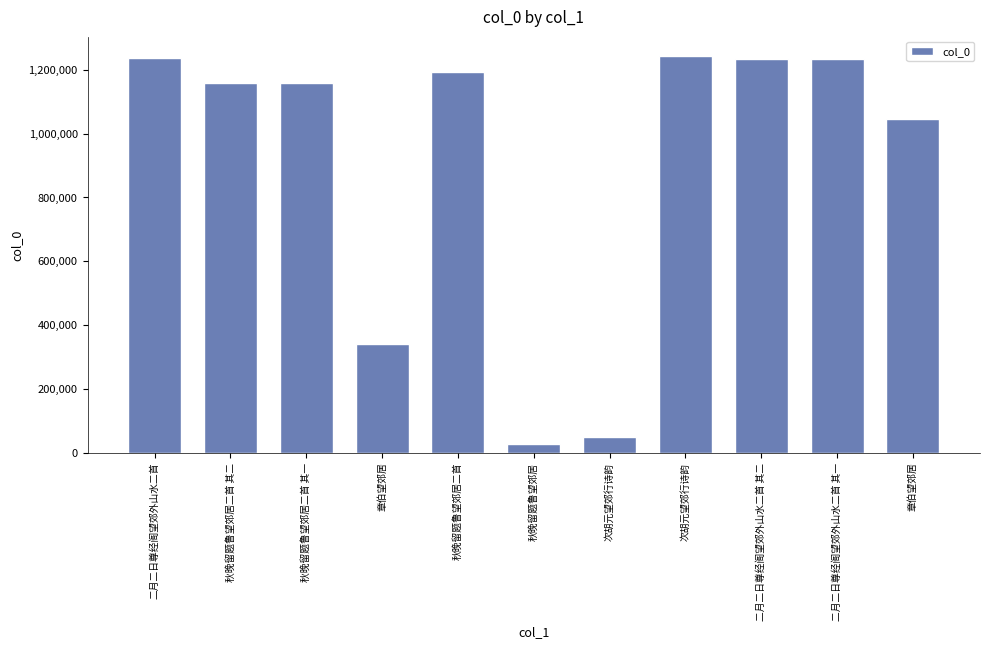

What is the difference between the second highest and minimum values?

1209100